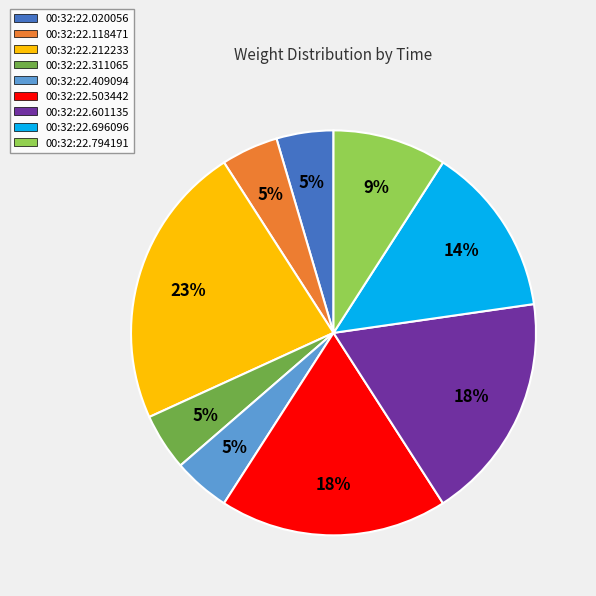

Is there a majority slice in this chart?

No